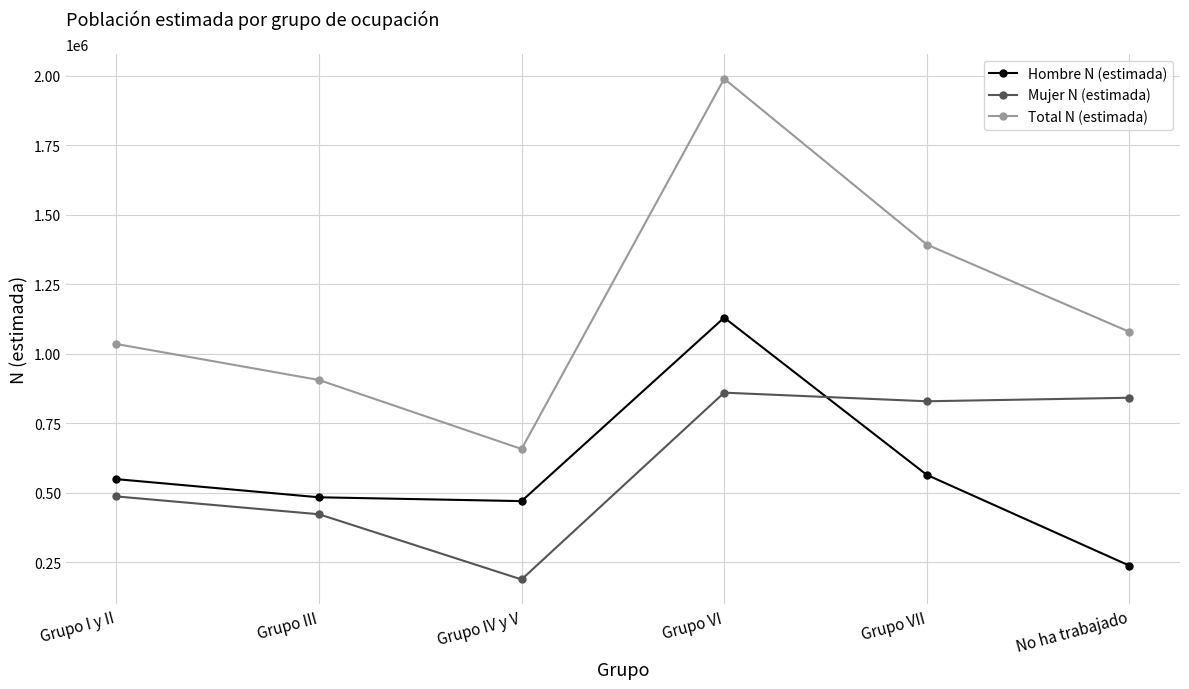

What value does the Mujer N (estimada) series have at Grupo III, to the nearest 50?

422150